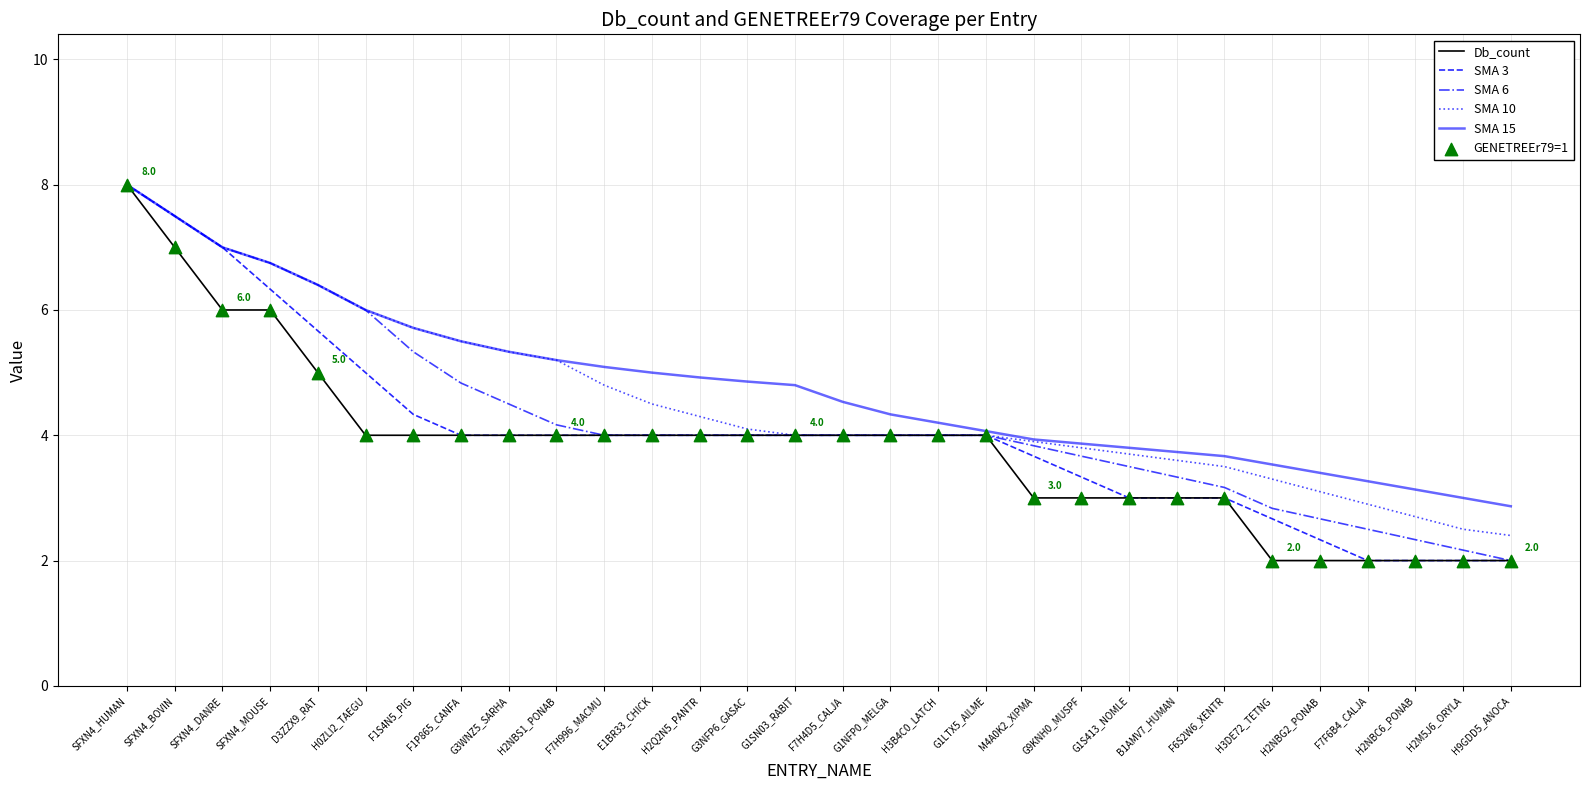

What is the total value across all series at D3ZZX9_RAT?

29.9